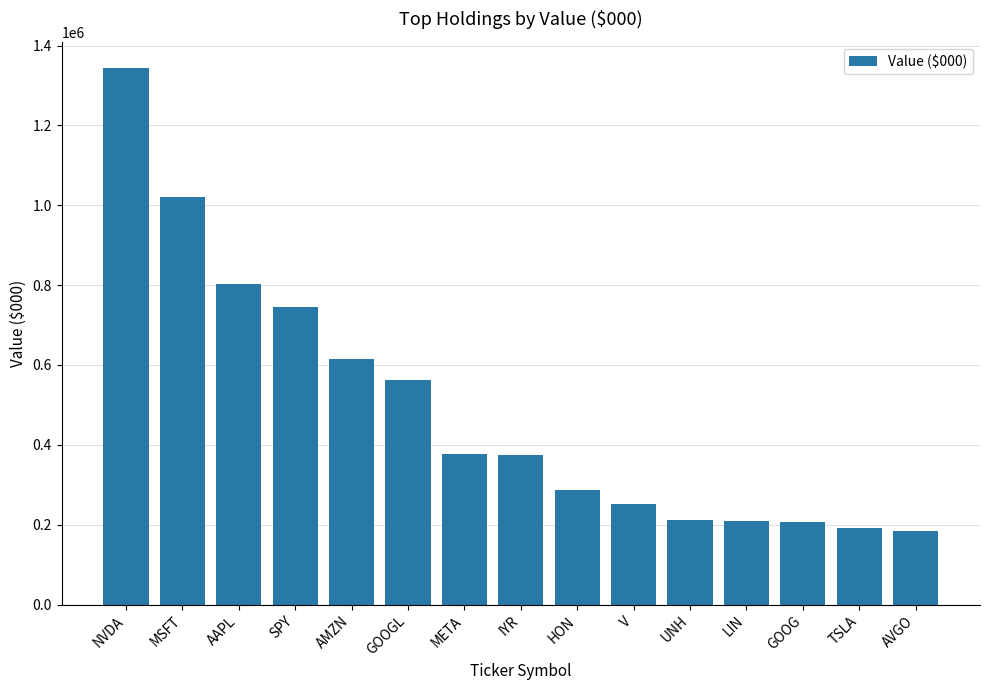

Where is the data nearest to the value 763529?

SPY